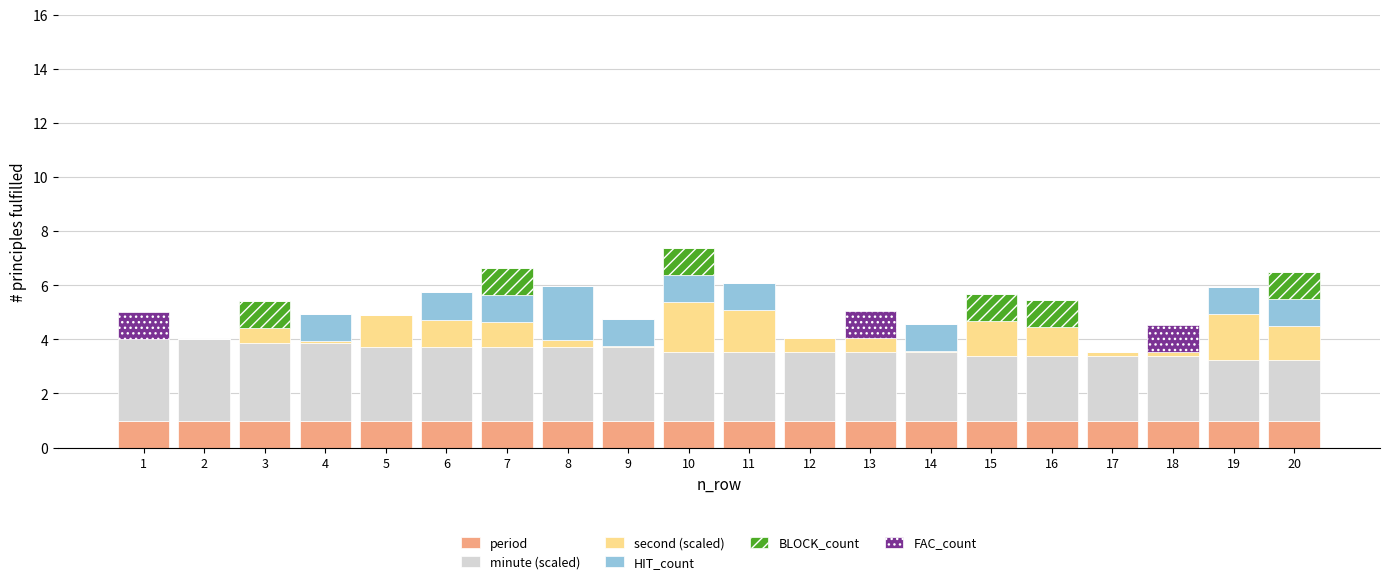

What is the highest value of the period series?

1.0